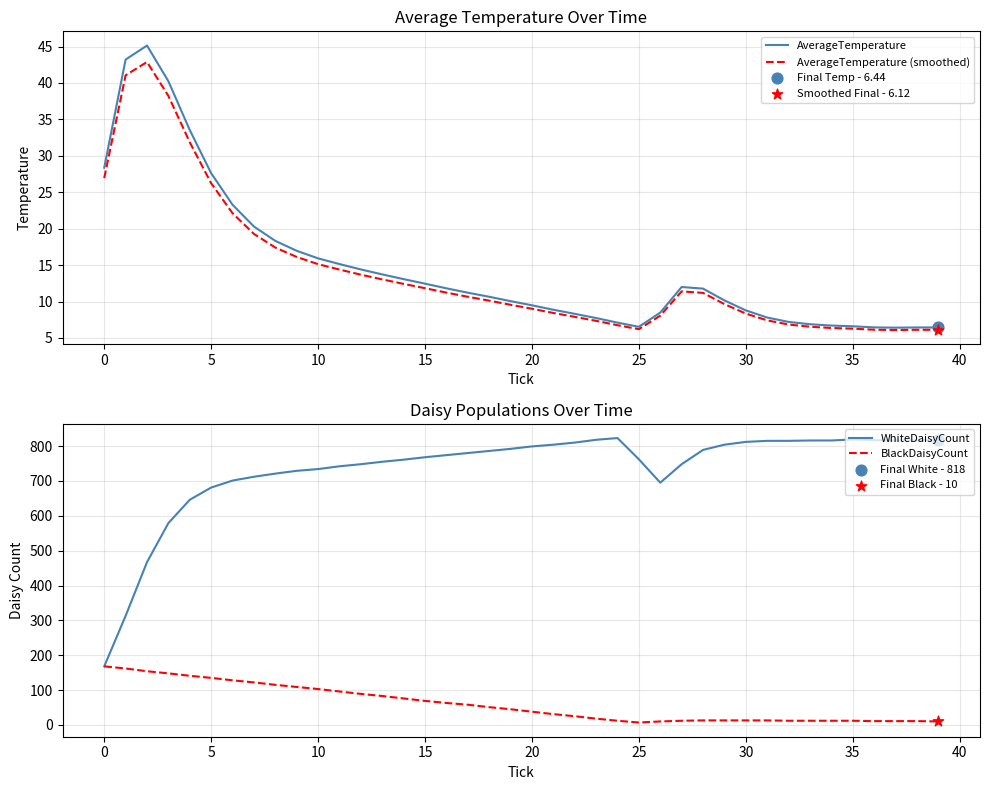

What is the total value across all series at 17?

859.9